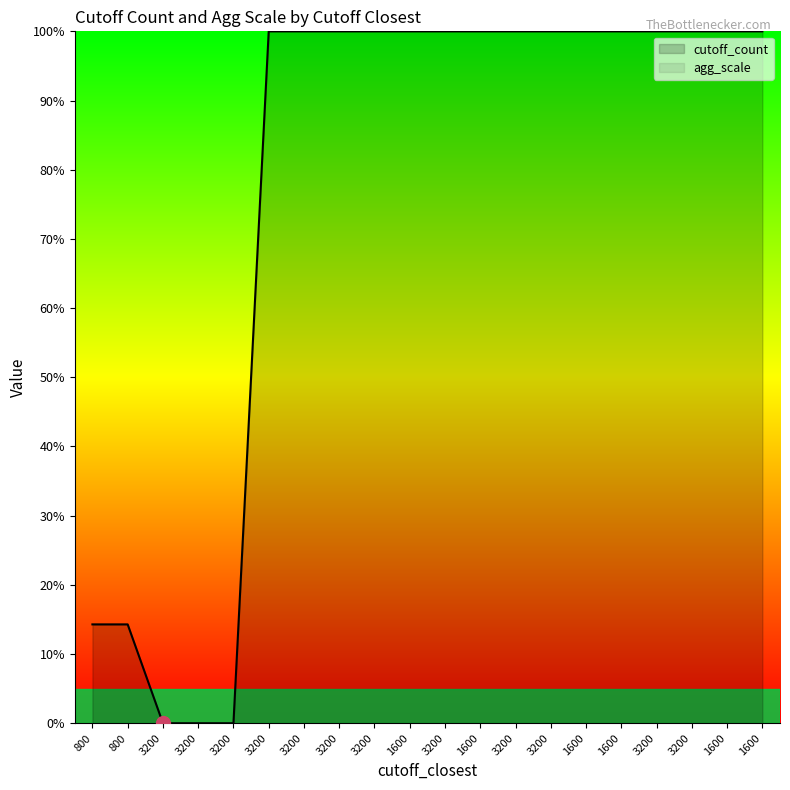

Rank the series by their maximum value, from highest to lowest.

cutoff_count, agg_scale